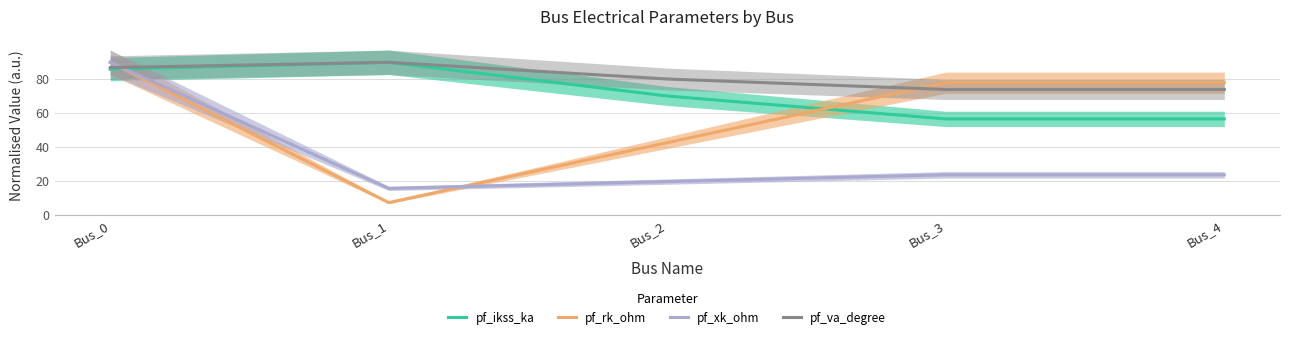

Which has a higher value, Bus_1 or Bus_2?

Bus_1